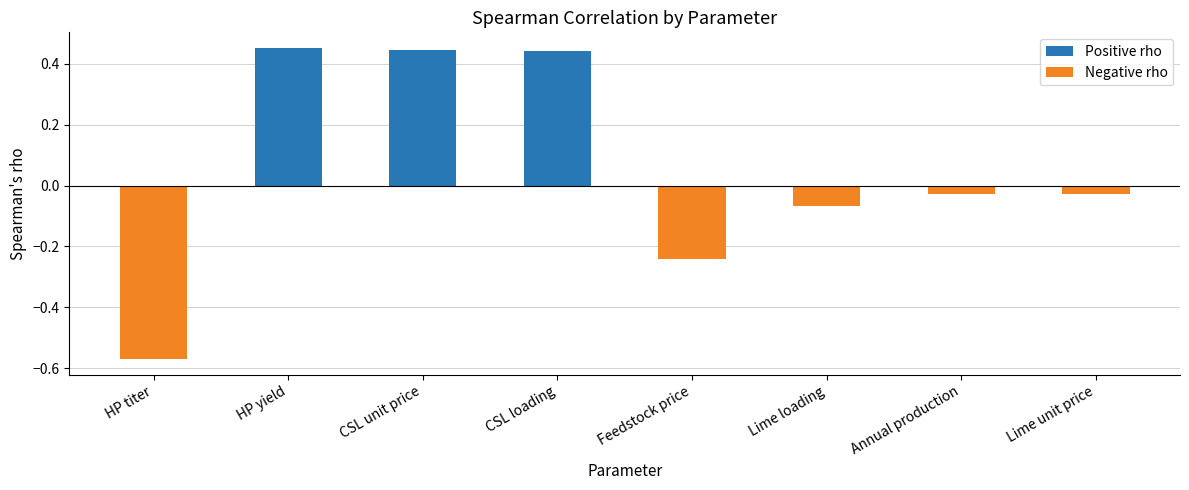

What is the average value of the Positive rho series?

0.2